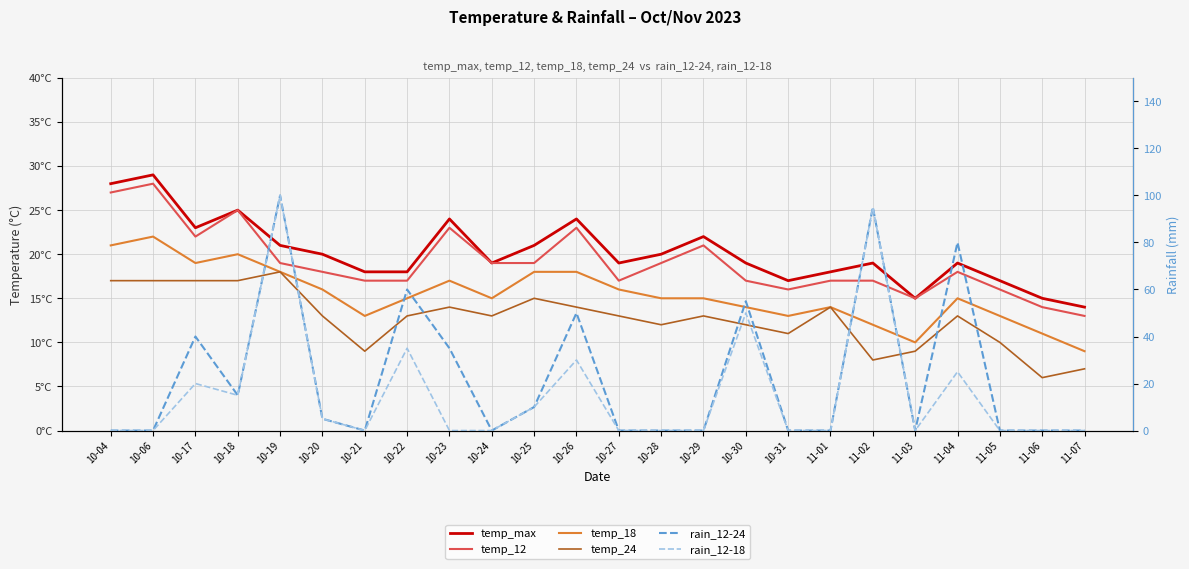

At which label does temp_24 reach its peak?

10-19